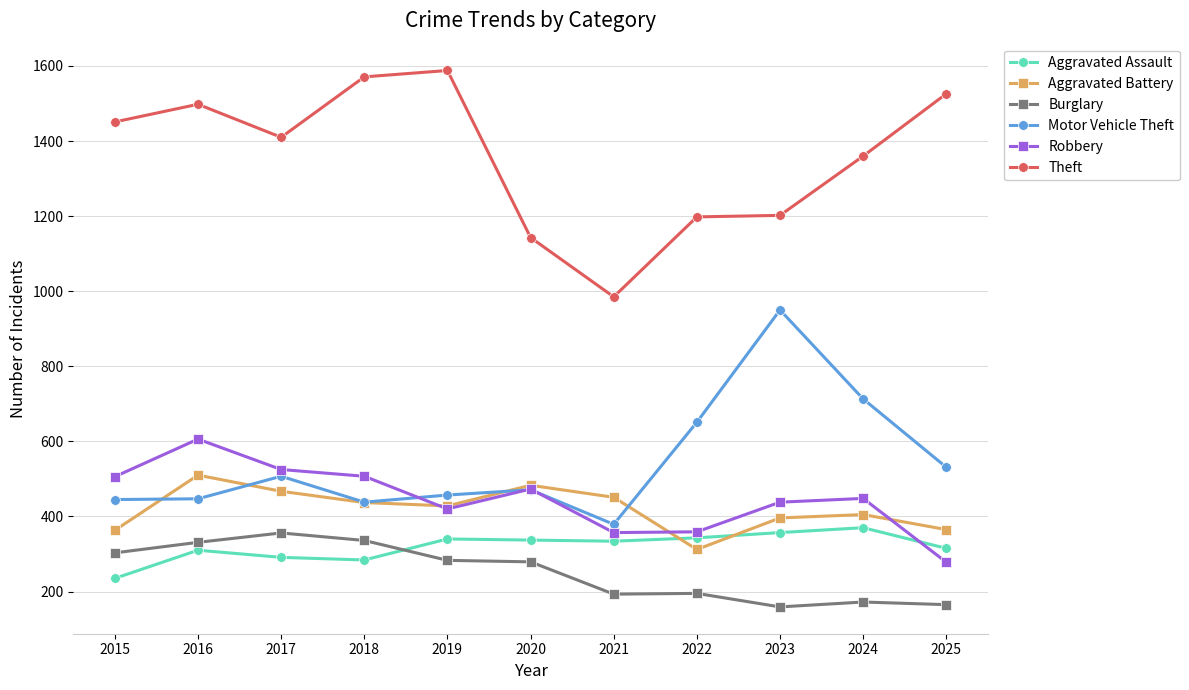

At how many categories does at least one series exceed 429?

11